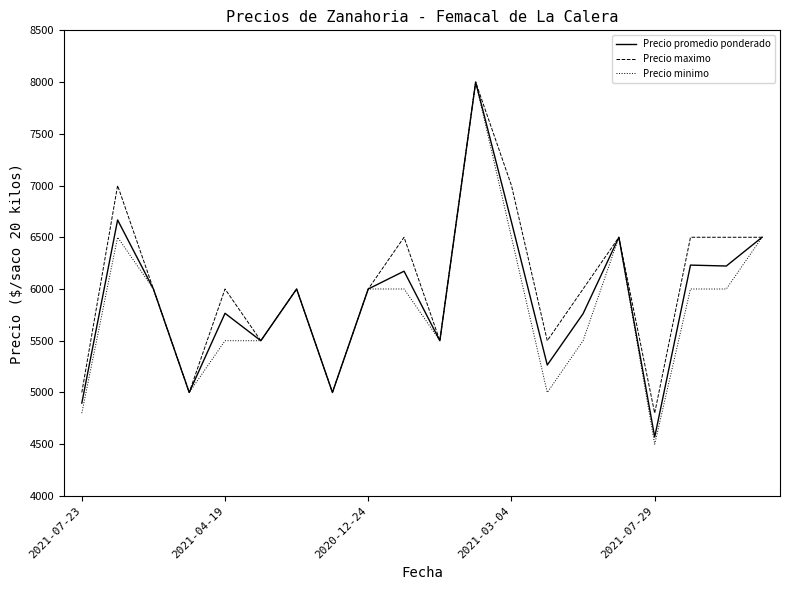

What is the highest value of the Precio maximo series?

8000